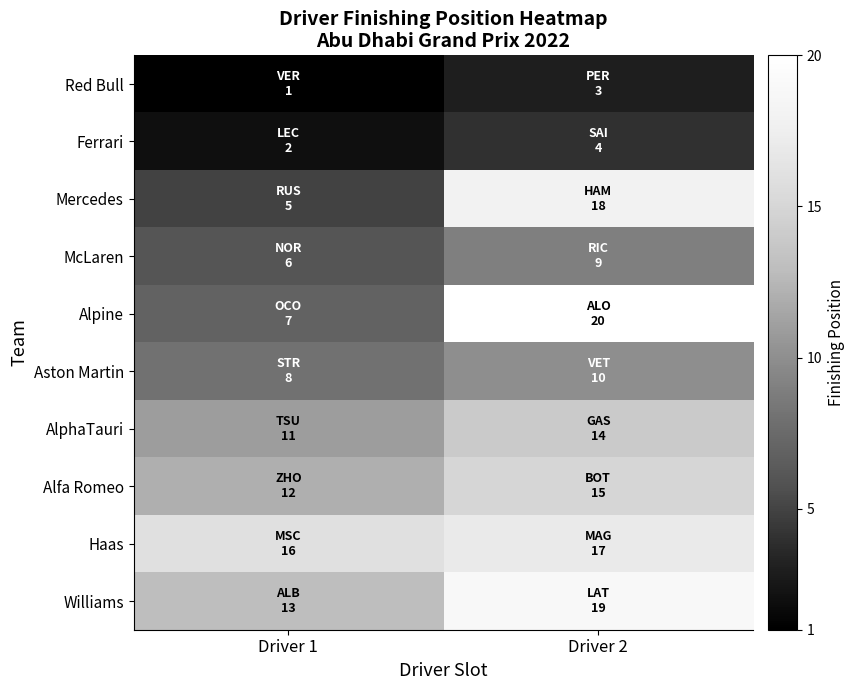

Rank the series by their maximum value, from lowest to highest.

Red Bull, Ferrari, McLaren, Aston Martin, AlphaTauri, Alfa Romeo, Haas, Mercedes, Williams, Alpine